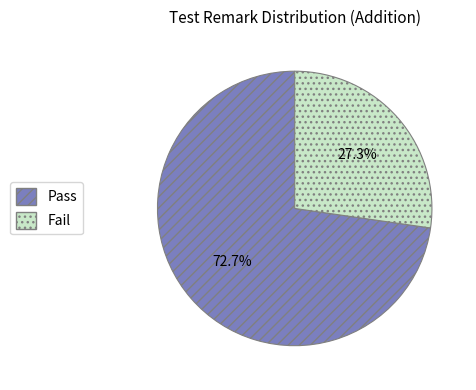

What percentage is the Fail slice, to the nearest percent?

27%